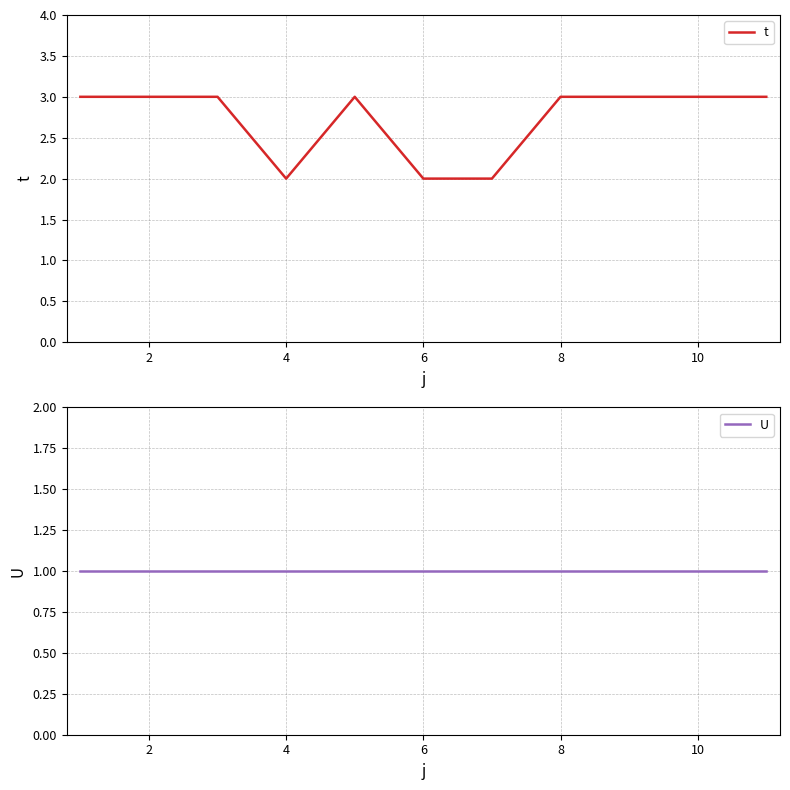

Where is t nearest to the value 2?

4